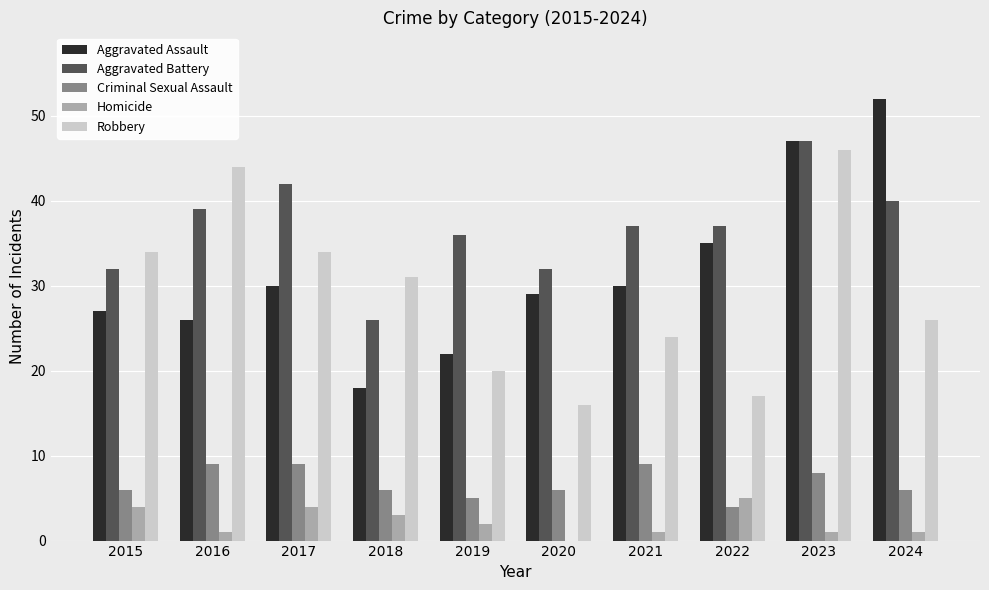

What is the highest value of the Aggravated Assault series?

52